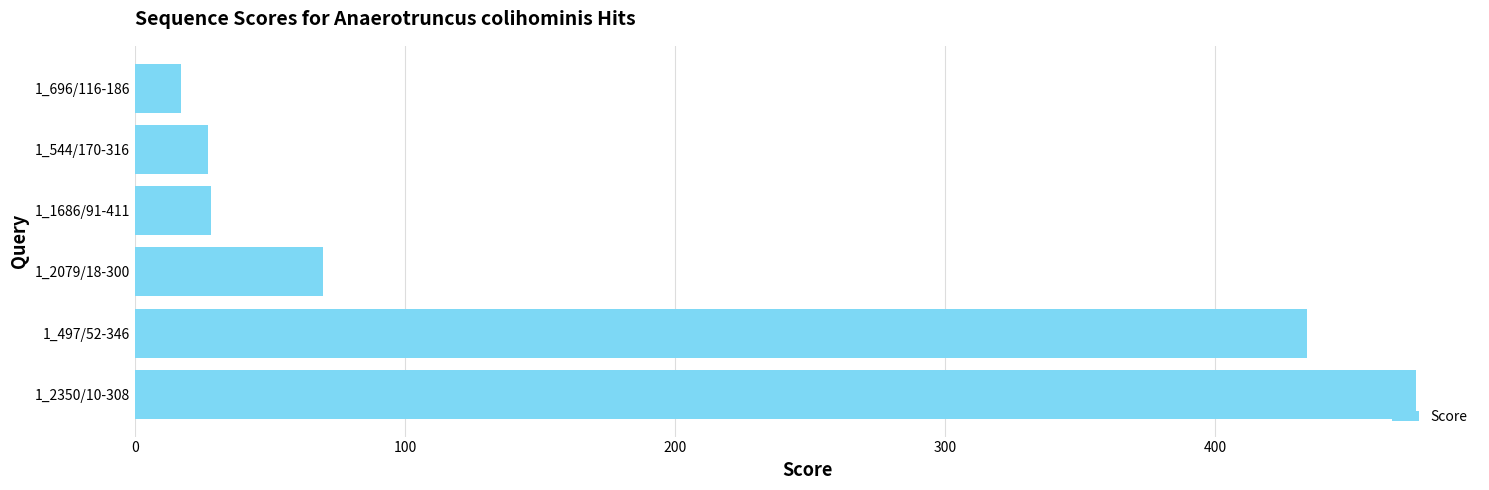

What is the greatest value displayed?

474.5